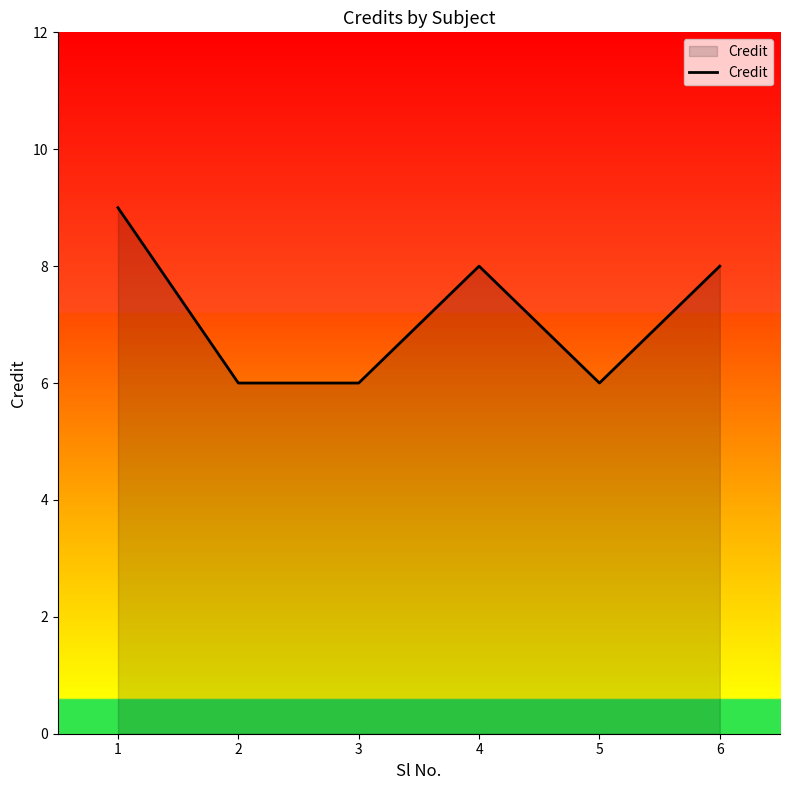

At which category does the data reach its first local peak?

4